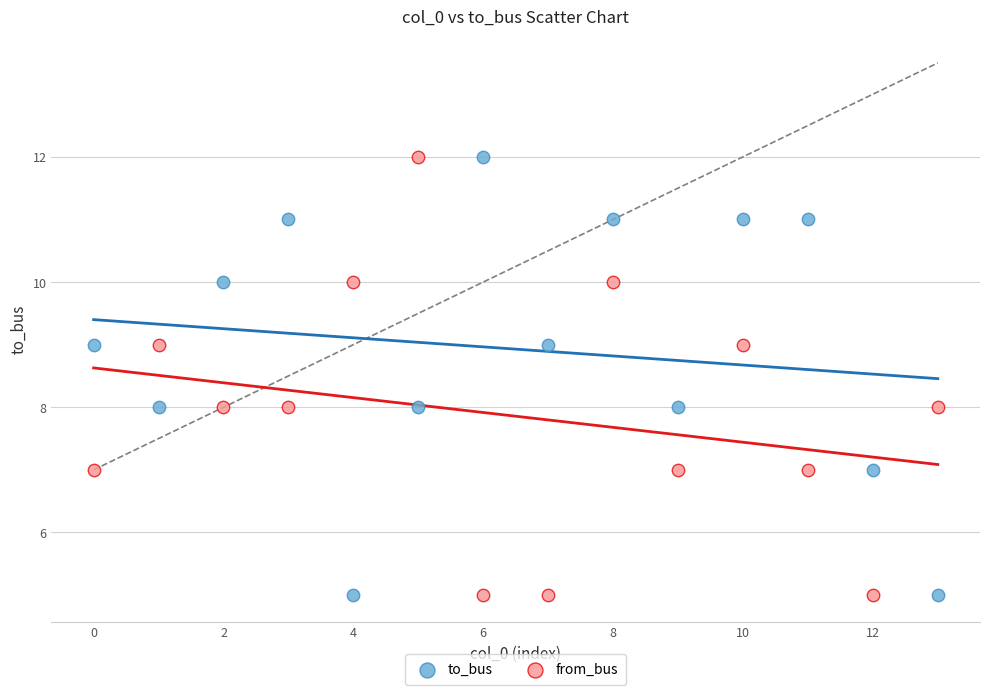

What are all the series names shown in the legend?

to_bus, from_bus